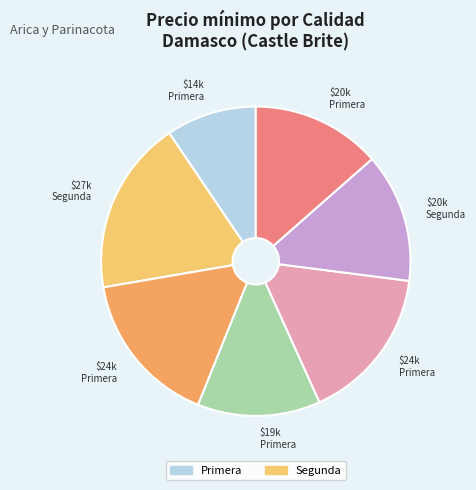

Count the number of slices in the pie.

7